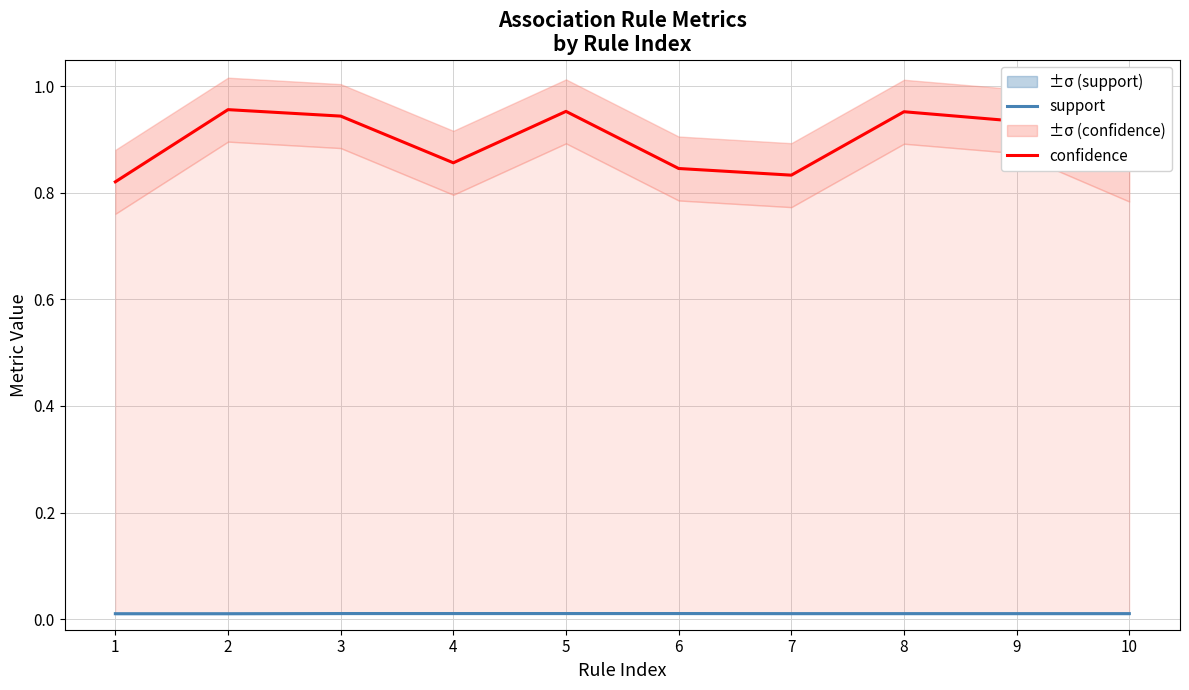

Between 5 and 6, which series saw the biggest shift?

confidence